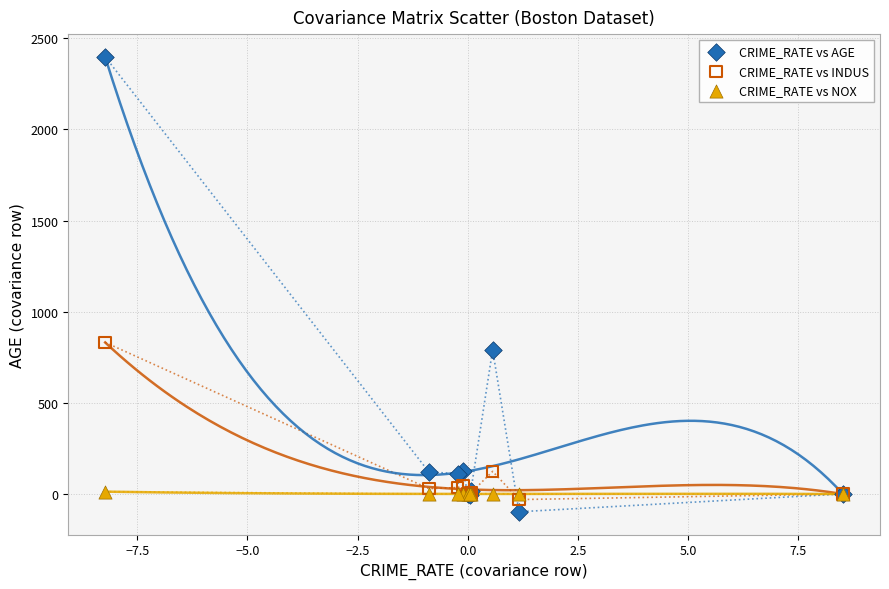

What is the X range (max minus min) for the scatter plot?

16.7